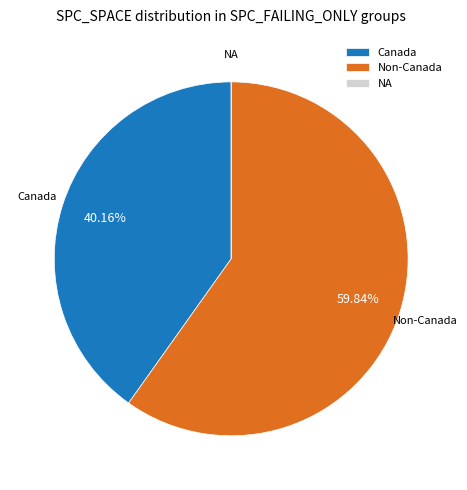

Which has a higher value, Non-Canada or Canada?

Non-Canada